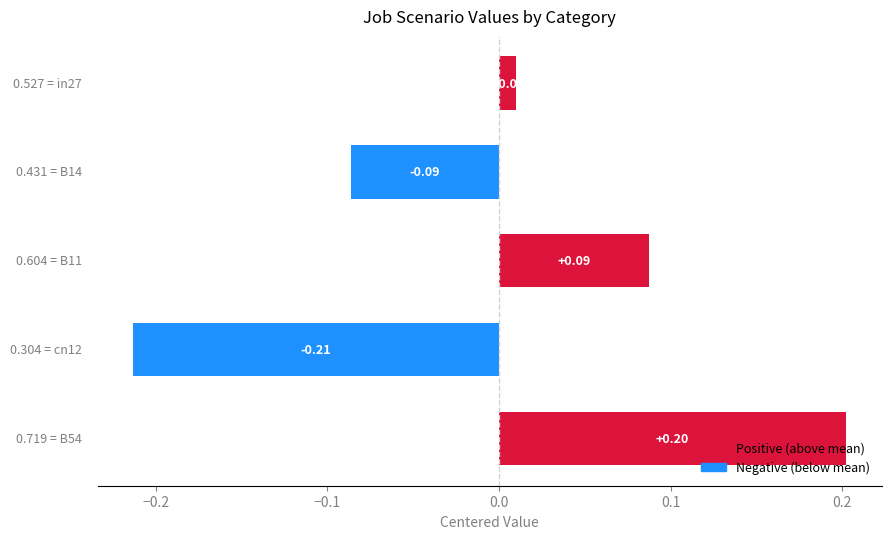

What is the difference between the maximum and minimum values?

0.4